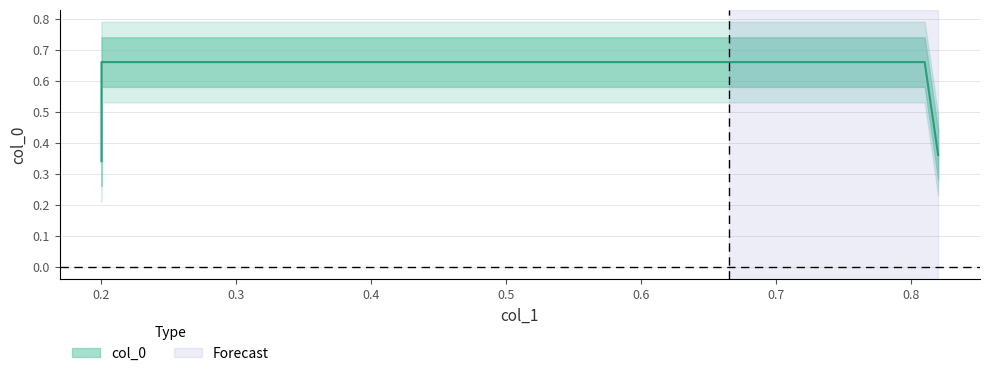

The value at 0.81 is 0.7. True or false?

True